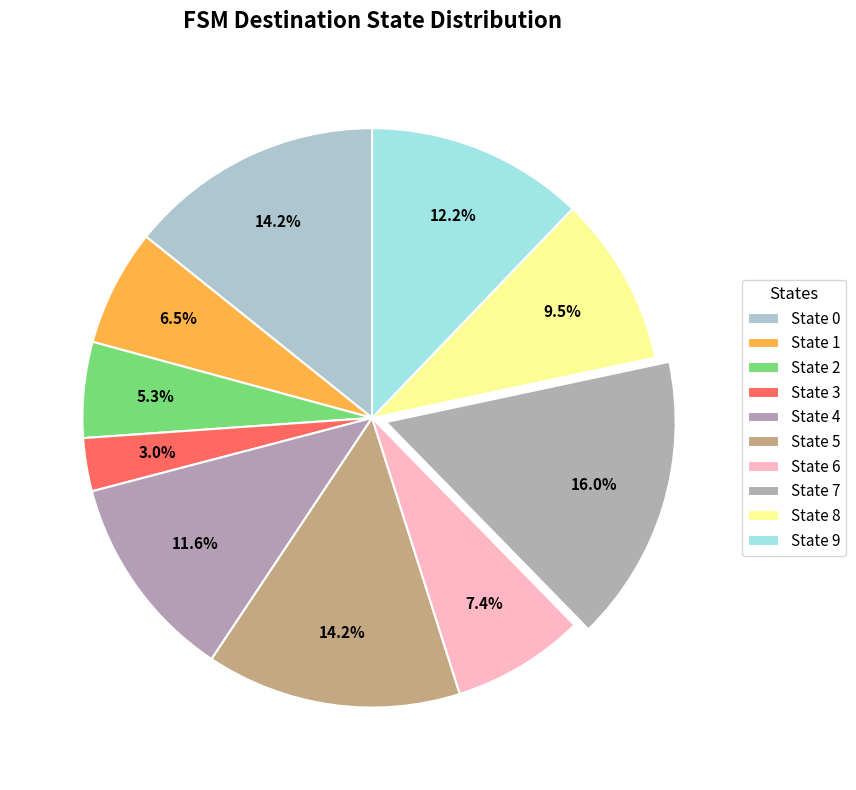

To the nearest percent, what is the difference between the State 6 and State 7 slice percentages?

9%